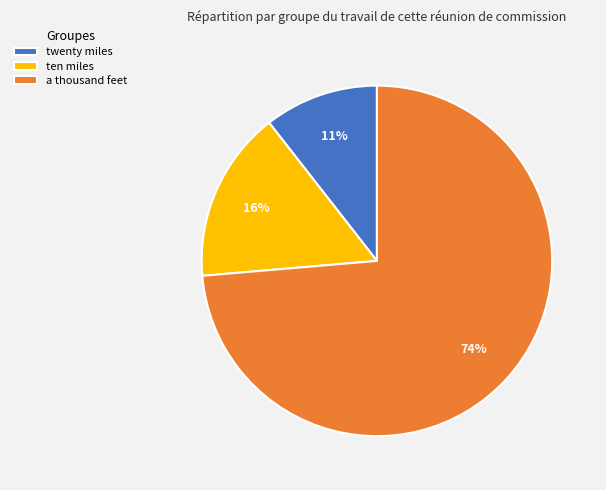

Between a thousand feet and twenty miles, which is larger?

a thousand feet